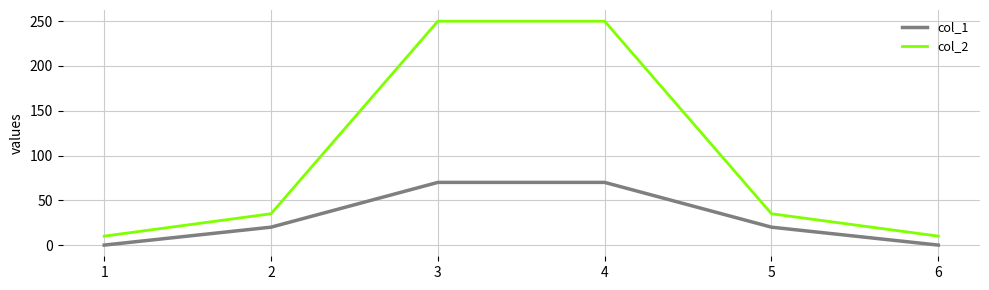

Reading right to left, extract all data points from this chart.

col_1: 0	20	70	70	20	0
col_2: 10	35	250	250	35	10